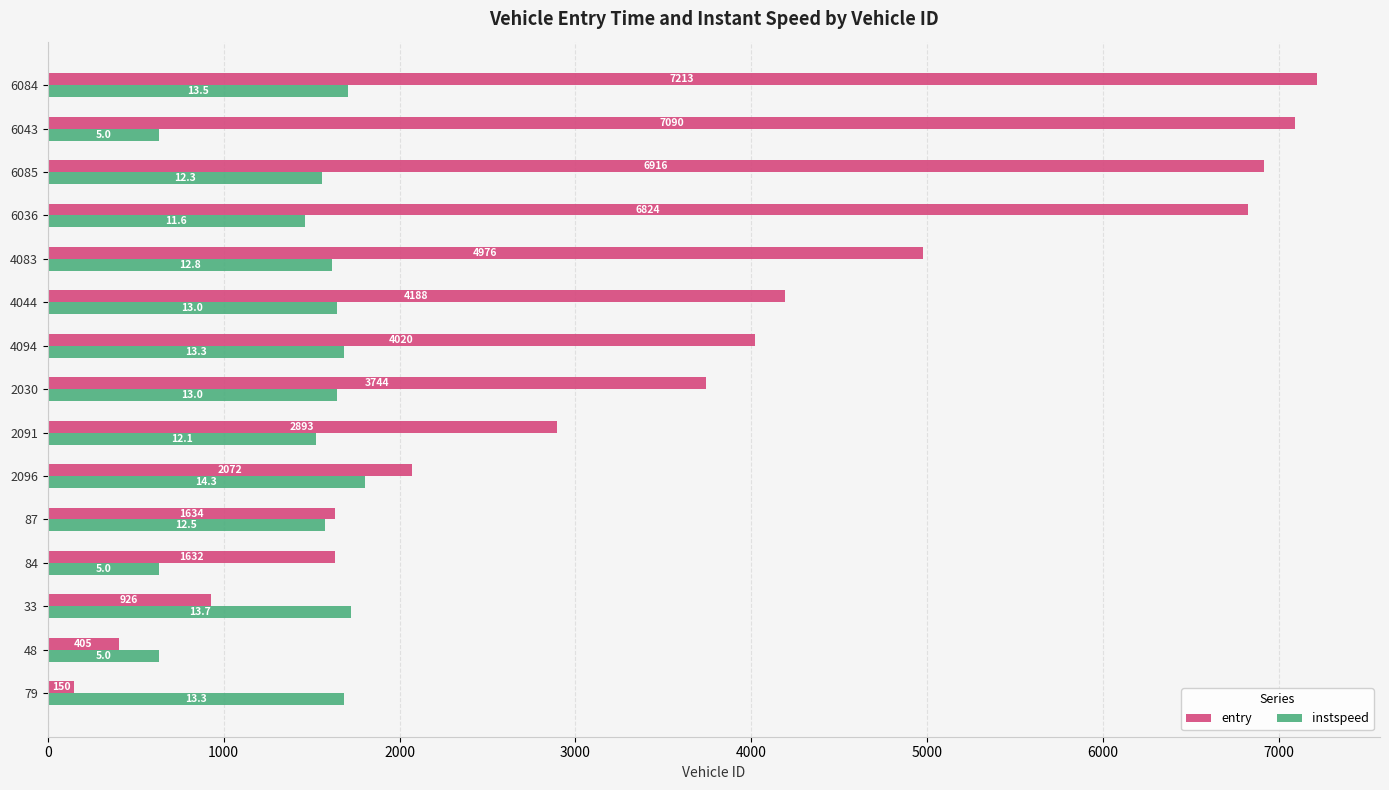

Is the value of instspeed at 4083 greater than the value of entry at 84?

No